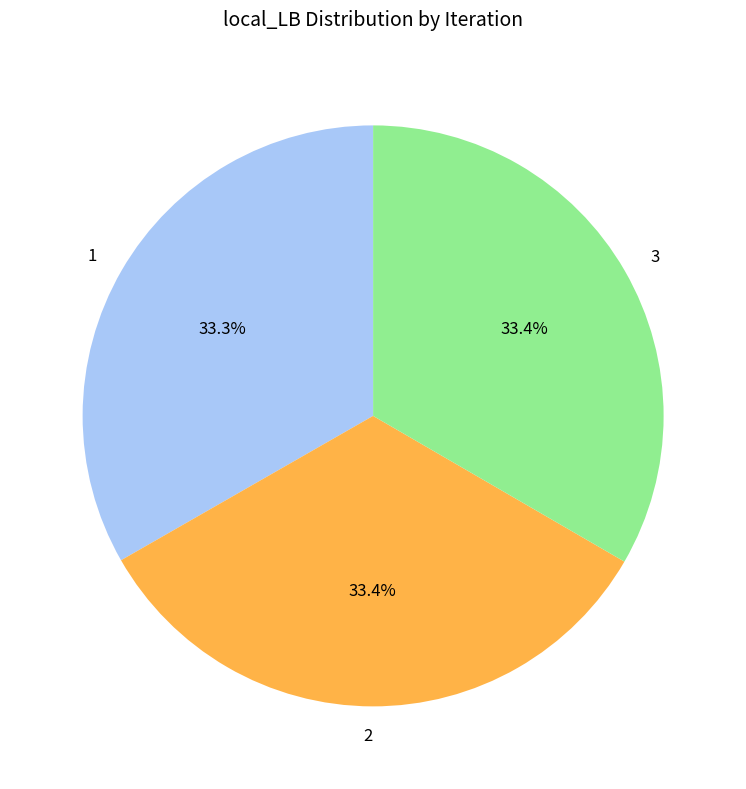

Does 3 represent more than half of the total?

No